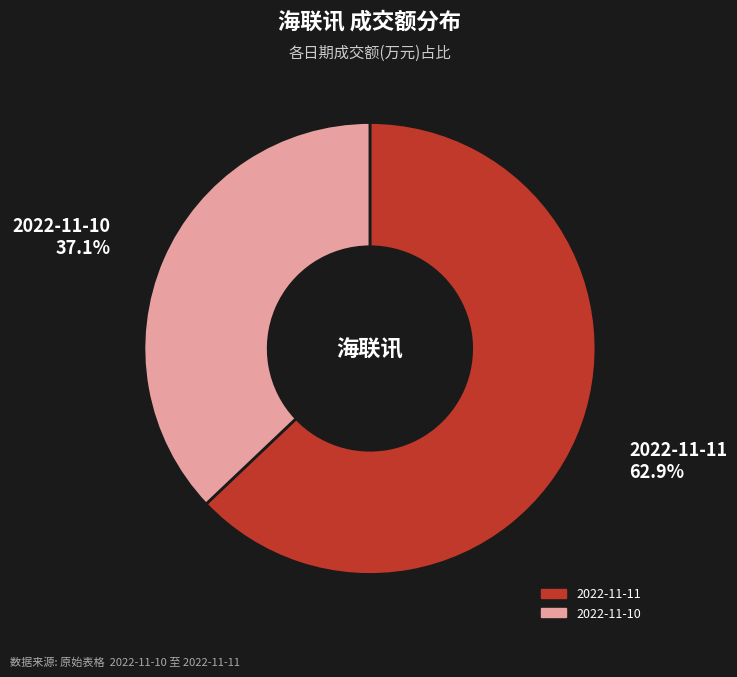

To the nearest percent, what is the difference between the largest and smallest slice percentages?

26%